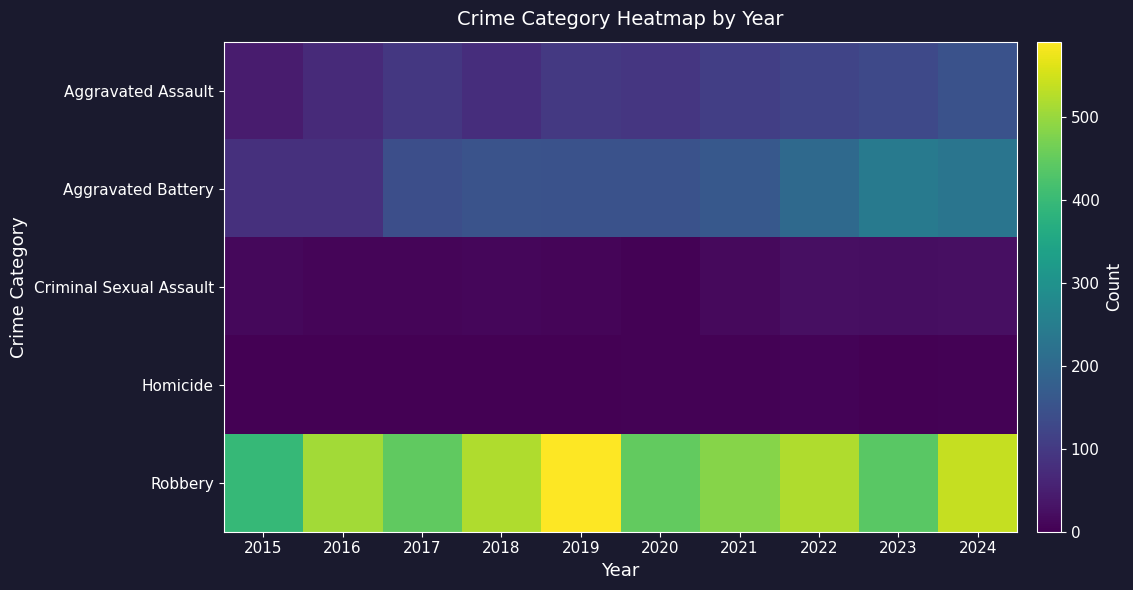

What is the total value across all series at 2017?

692